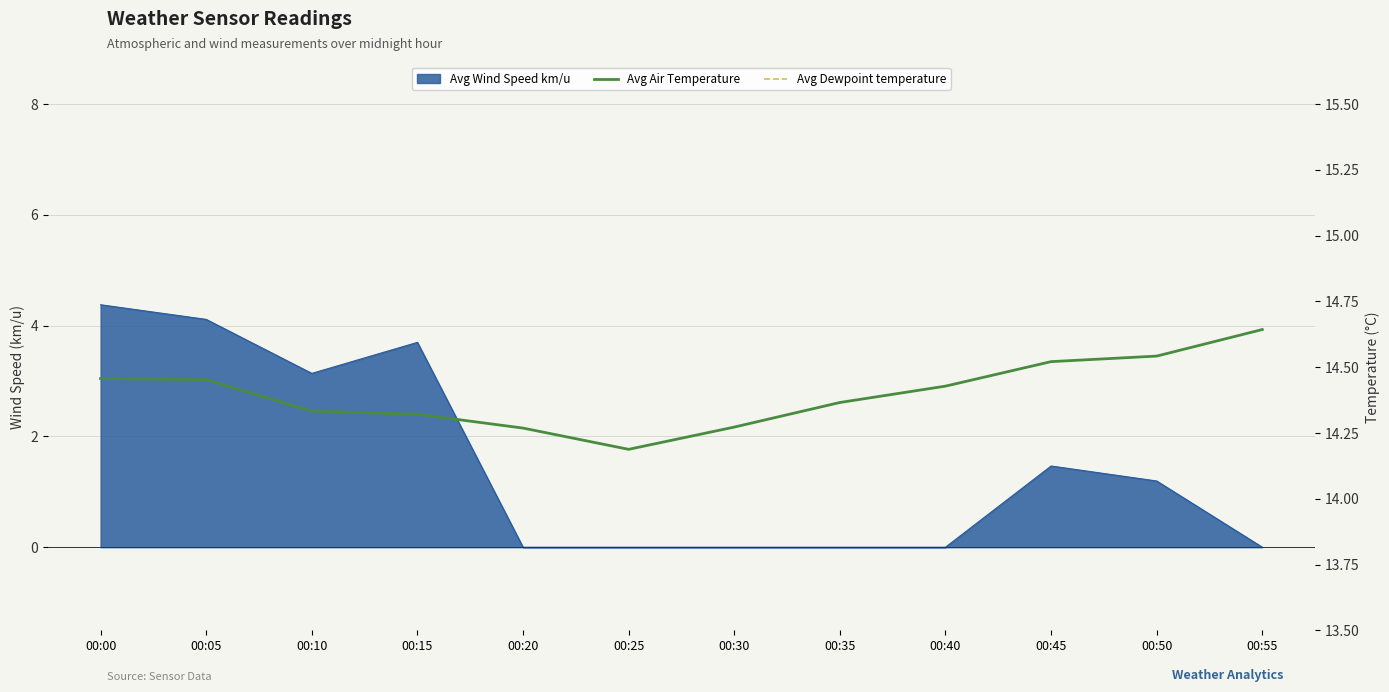

At how many categories does at least one series exceed 13?

12